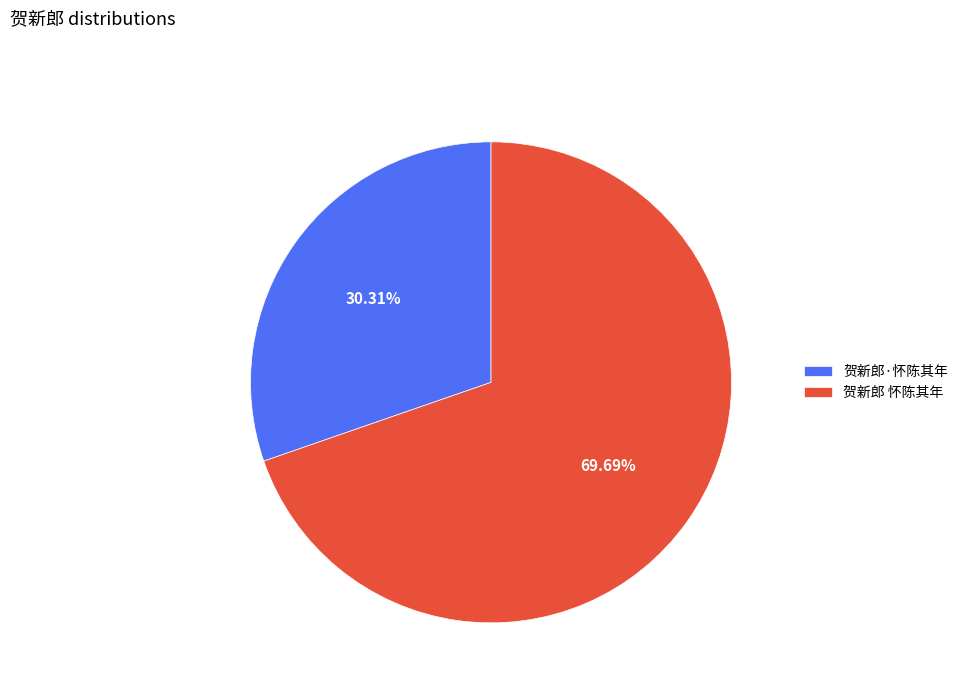

Do 贺新郎·怀陈其年 and 贺新郎 怀陈其年 together represent more than half of the pie?

Yes